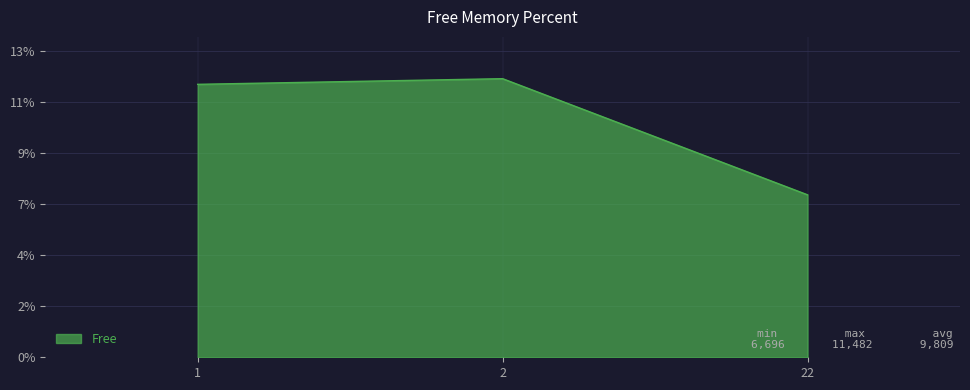

Does the chart have visible grid lines?

Yes